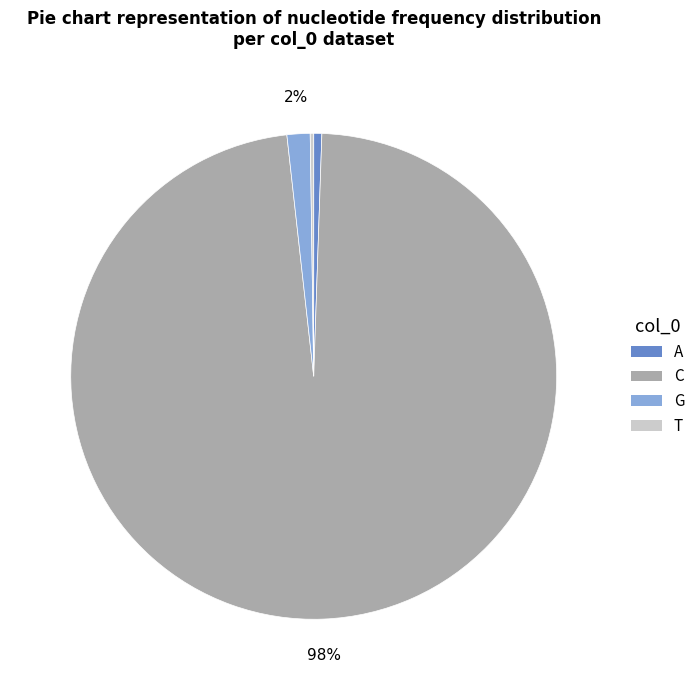

Which slice is the largest?

C